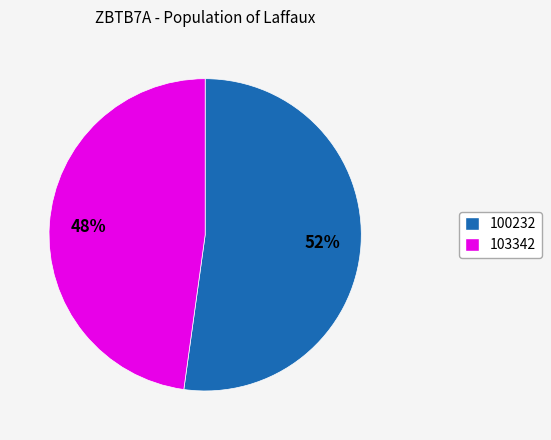

Does any single category account for the majority?

Yes